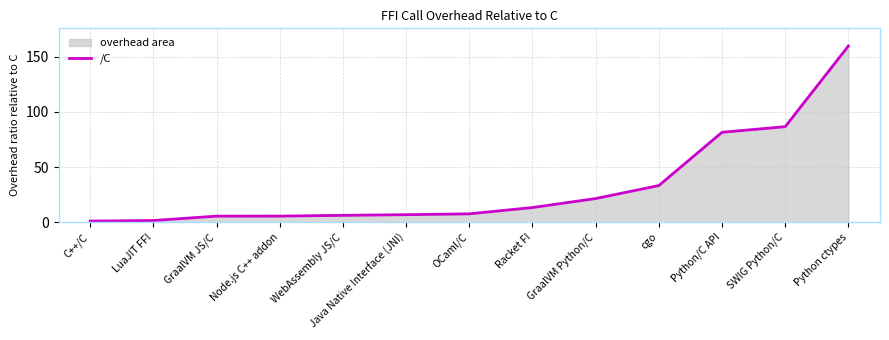

Which label corresponds to the largest value in the chart?

Python ctypes